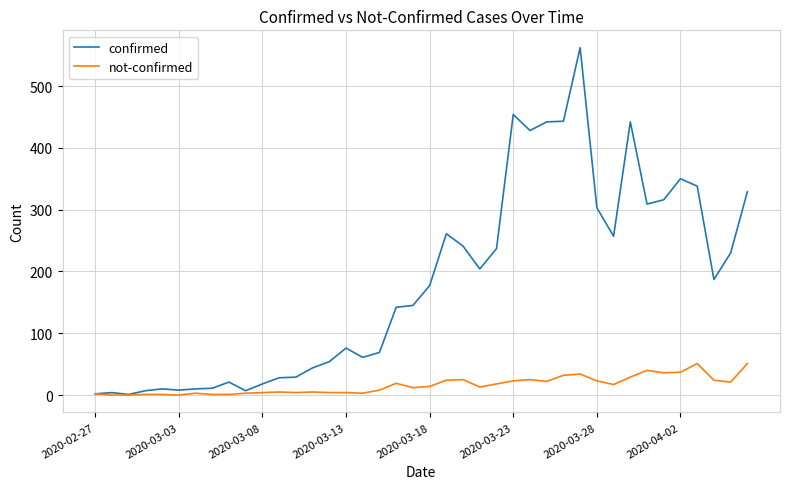

Rank the series by their maximum value, from lowest to highest.

not-confirmed, confirmed